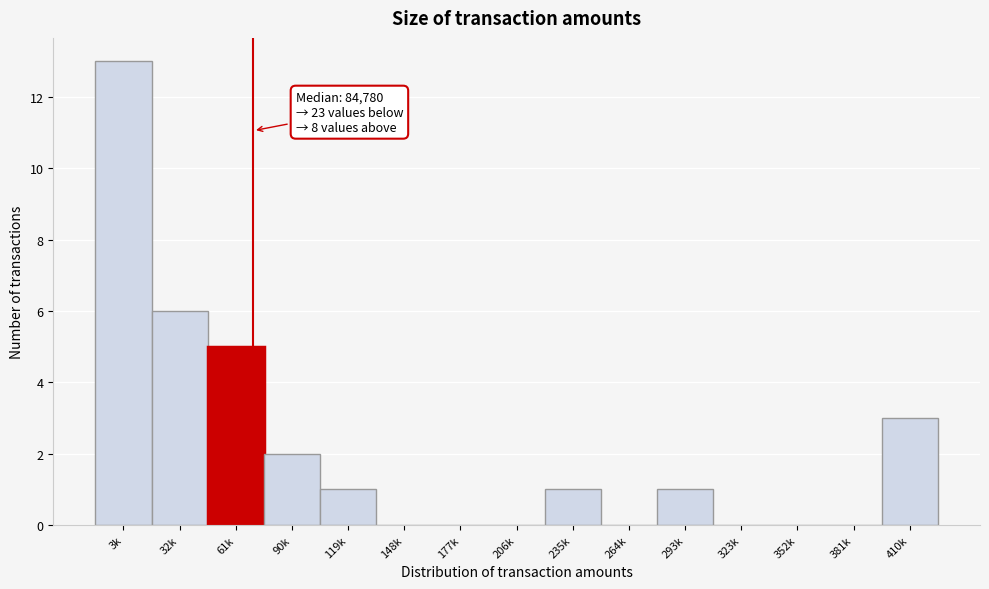

Reading left to right, list all the values displayed in this chart.

3k=13	32k=6	61k=5	90k=2	119k=1	148k=0	177k=0	206k=0	235k=1	264k=0	293k=1	323k=0	352k=0	381k=0	410k=3